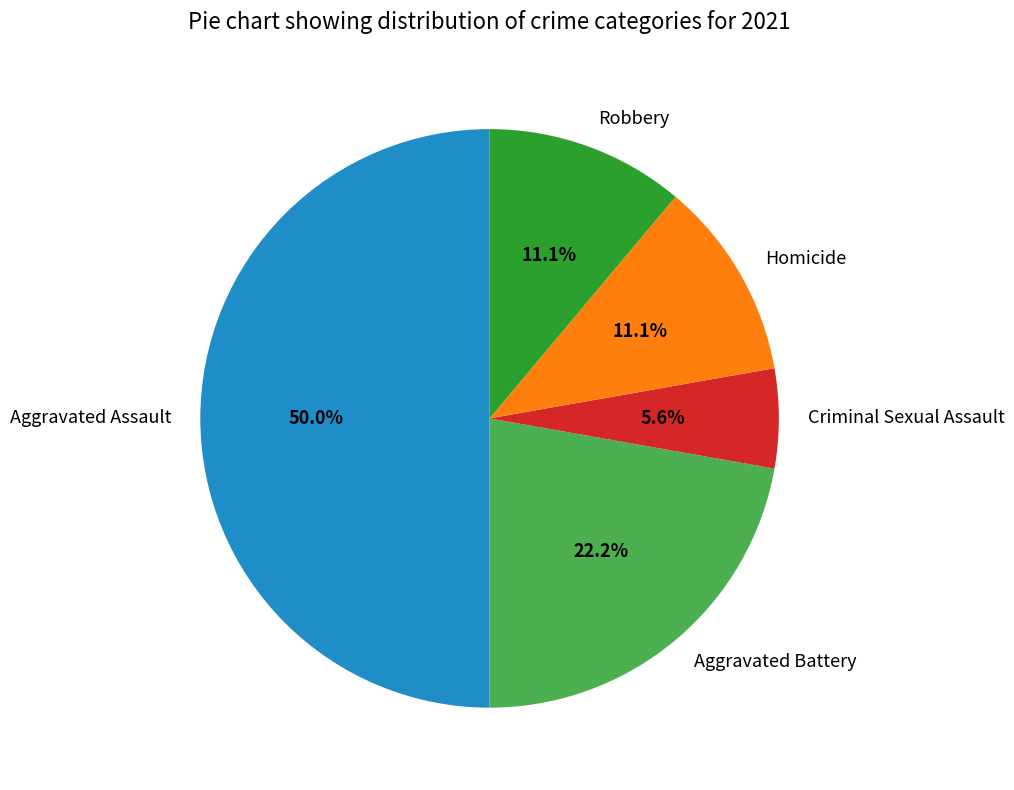

Is it true that Aggravated Assault is 50% of the pie?

True